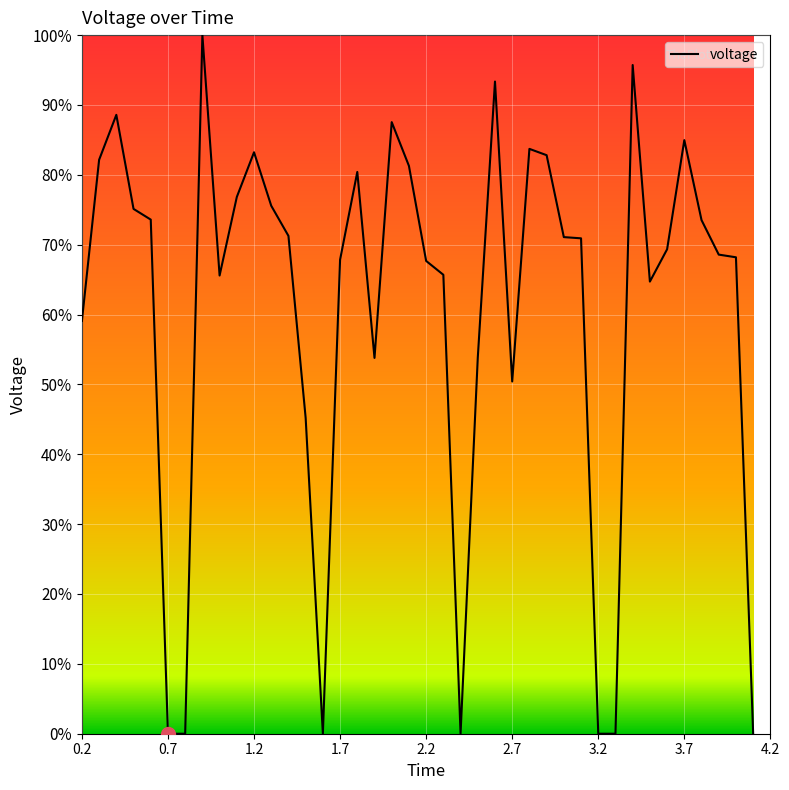

What is the maximum value shown in the chart?

100.0